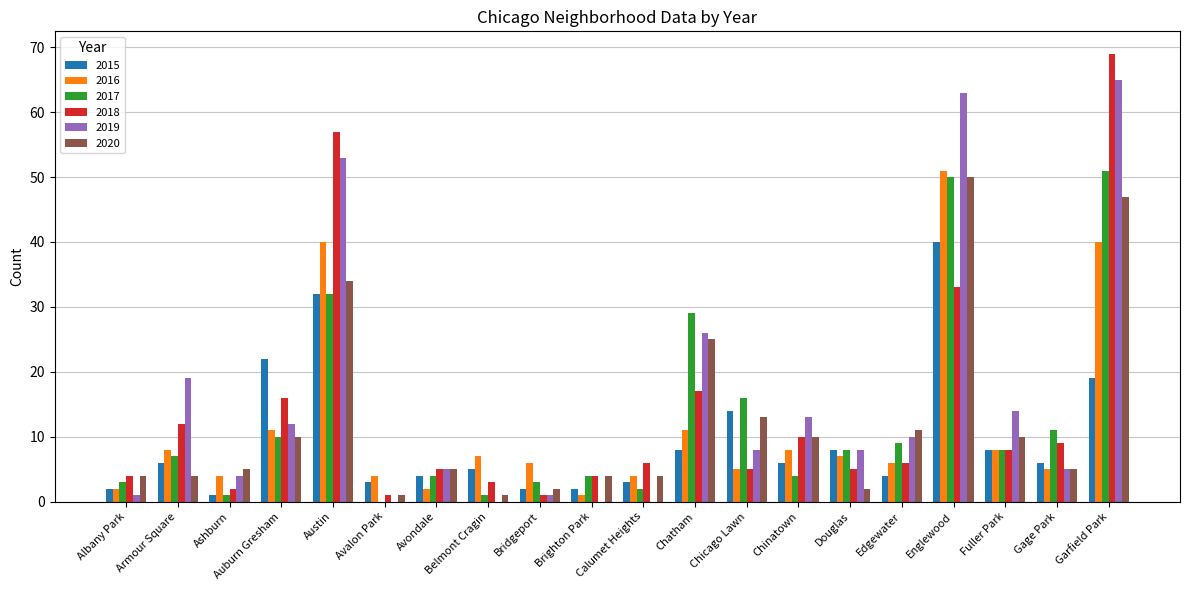

Is the value of 2019 at Ashburn greater than the value of 2020 at Edgewater?

No